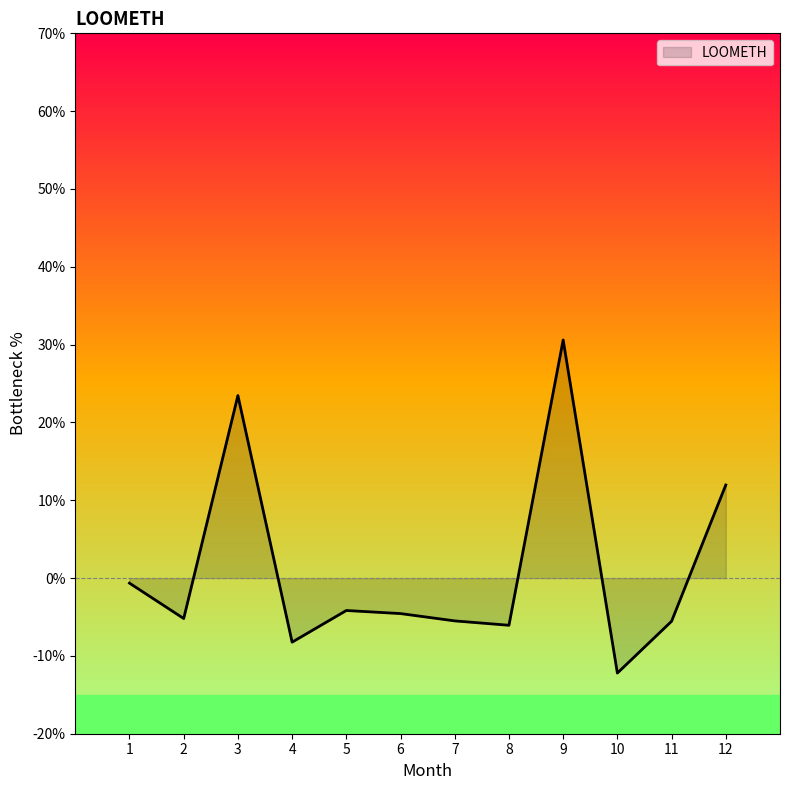

How many lines are shown in the chart?

1